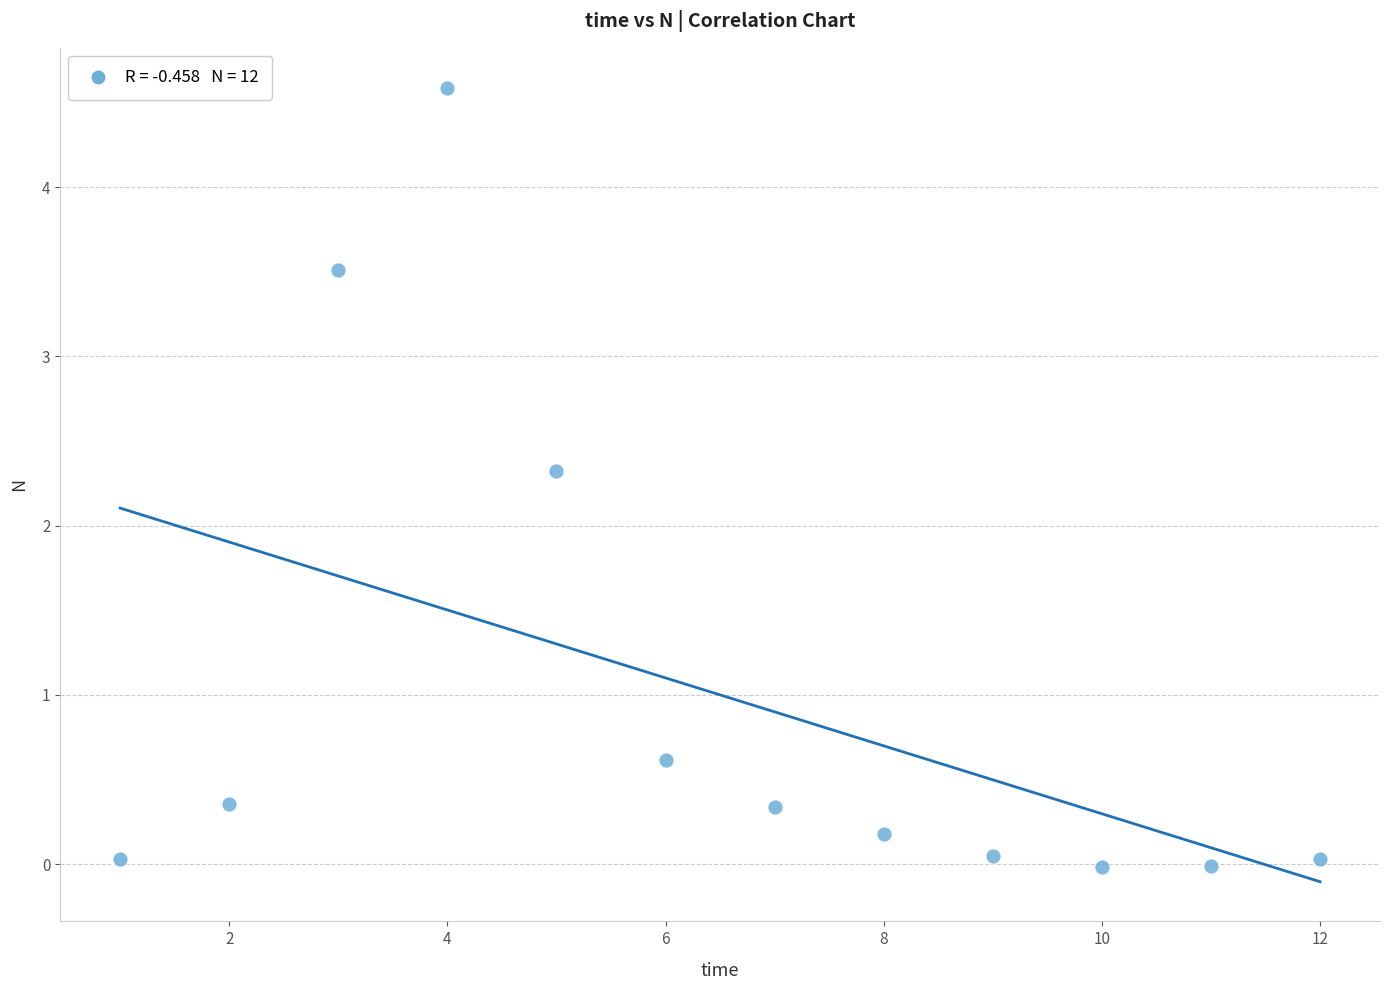

What Y value in the scatter plot is closest to 2?

2.3